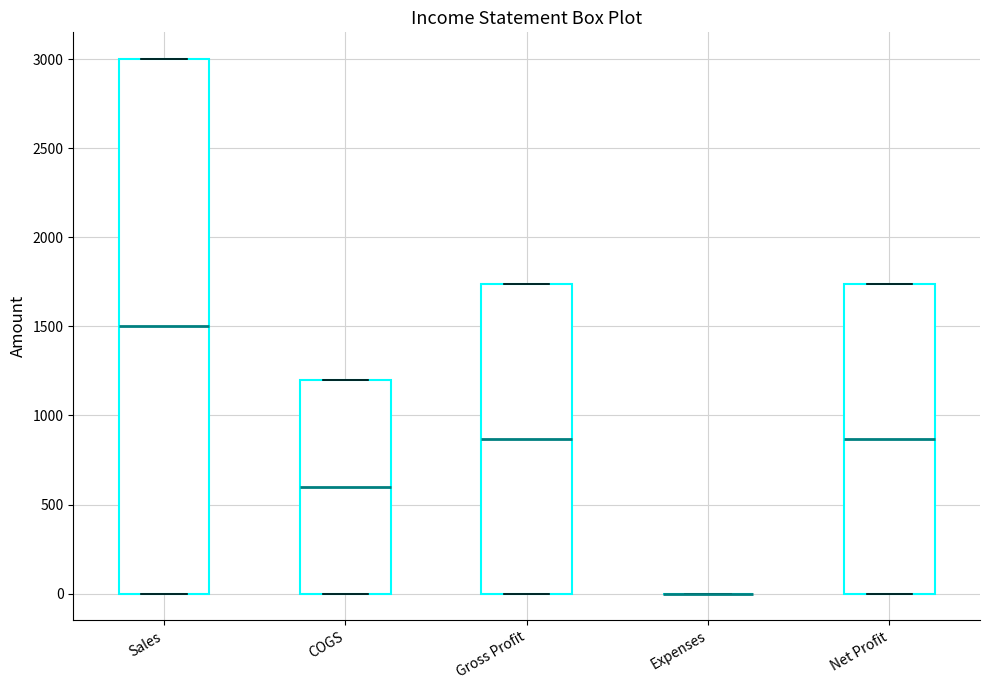

Reading left to right, read every box against the y-axis: the position of its median line, the range the box covers, and the ends of its whiskers. The values are not printed on the chart, so give them approximately, as read against the axis.

Sales: median 1500, box 0 to 3000, whiskers 0 to 3000
COGS: median 600, box 0 to 1200, whiskers 0 to 1200
Gross Profit: median 850, box 0 to 1750, whiskers 0 to 1750
Expenses: box collapsed to a line at 0, whiskers 0 to 0
Net Profit: median 850, box 0 to 1750, whiskers 0 to 1750